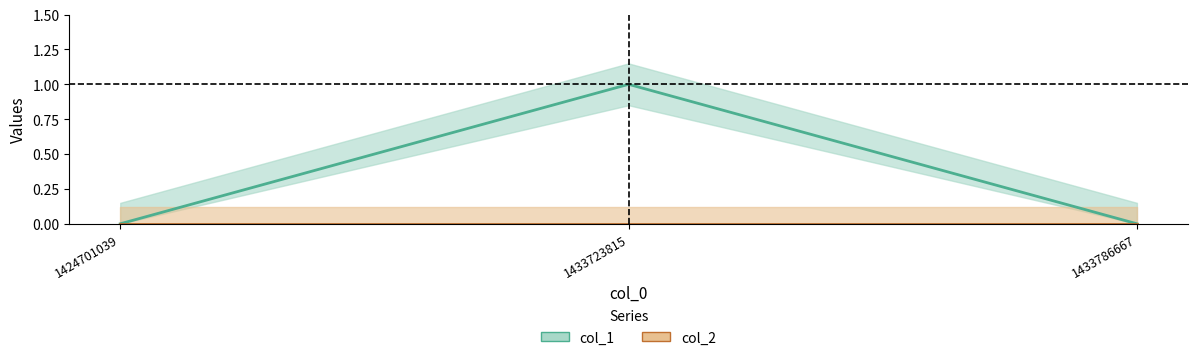

At which category does the chart reach its peak across all series?

1433723815